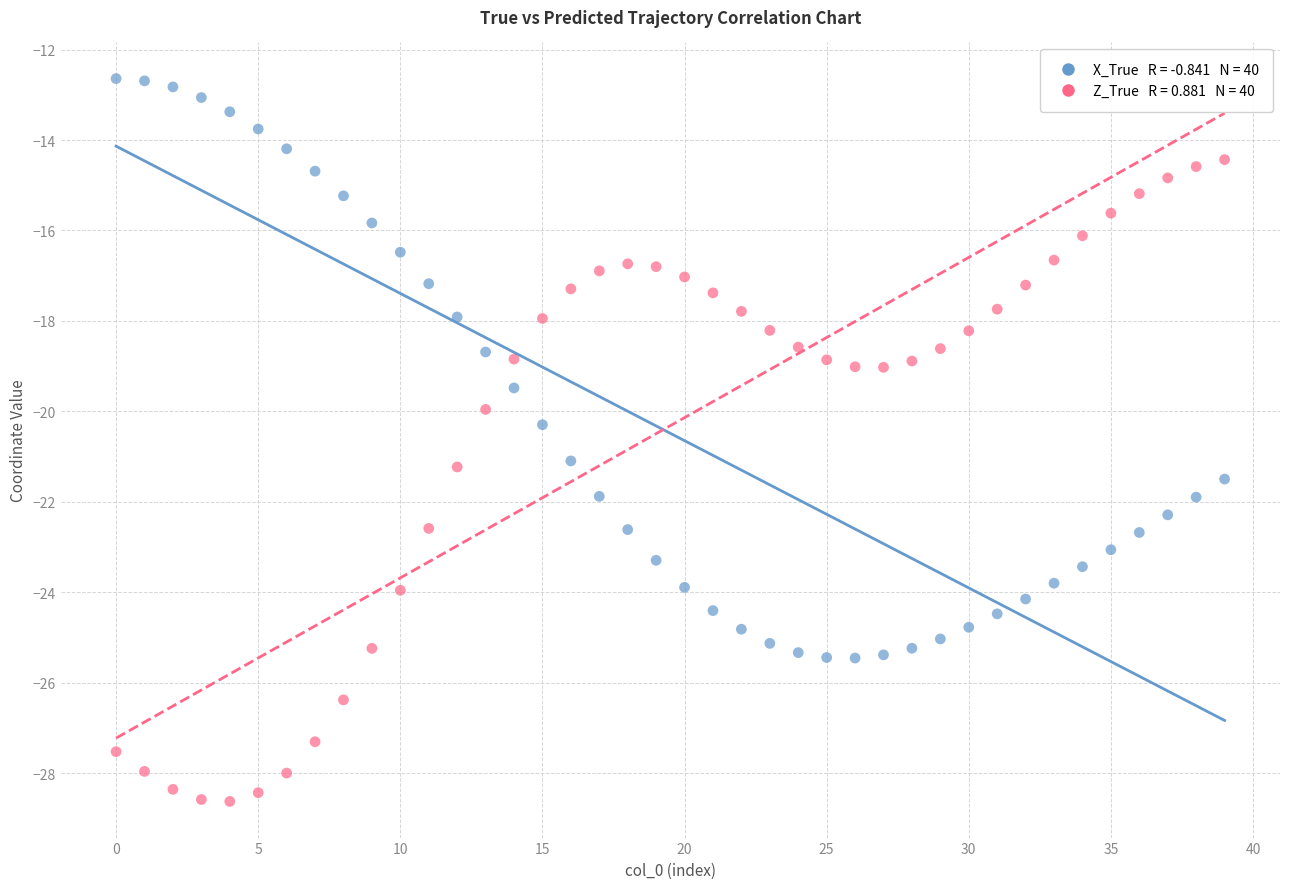

Across all data points, what is the range of Y values (max minus min)?

16.0